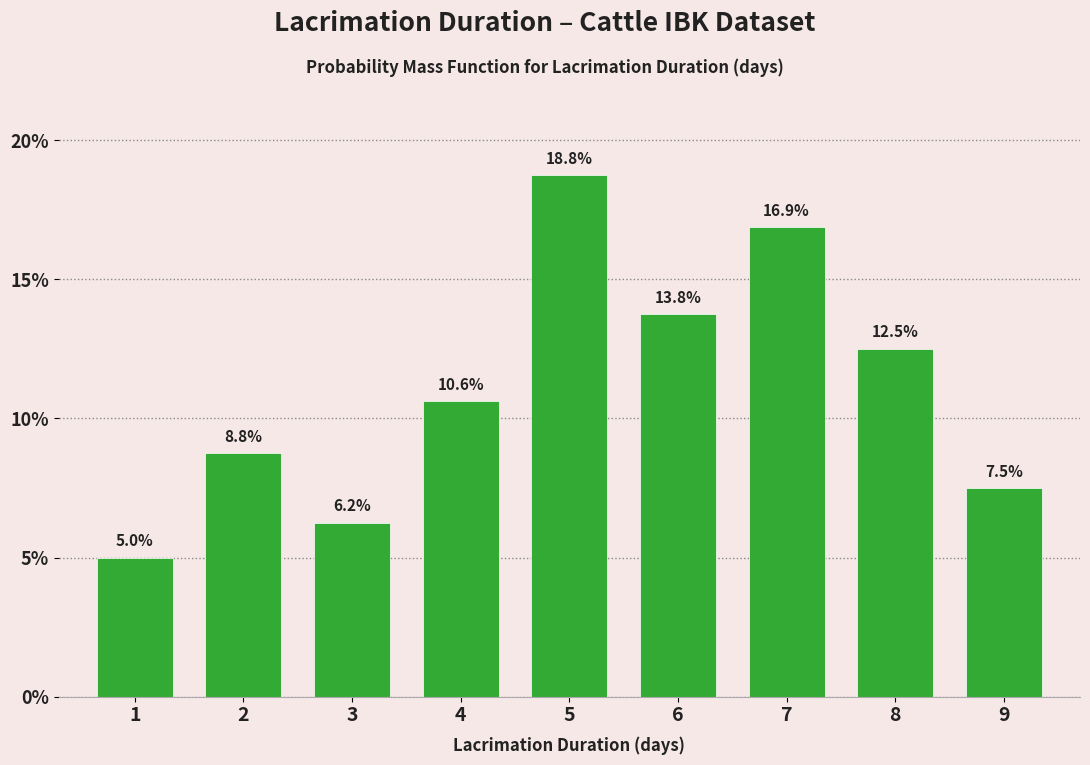

How tall is the bar that spans 4.5 to 5.5 on the x-axis?

18.8